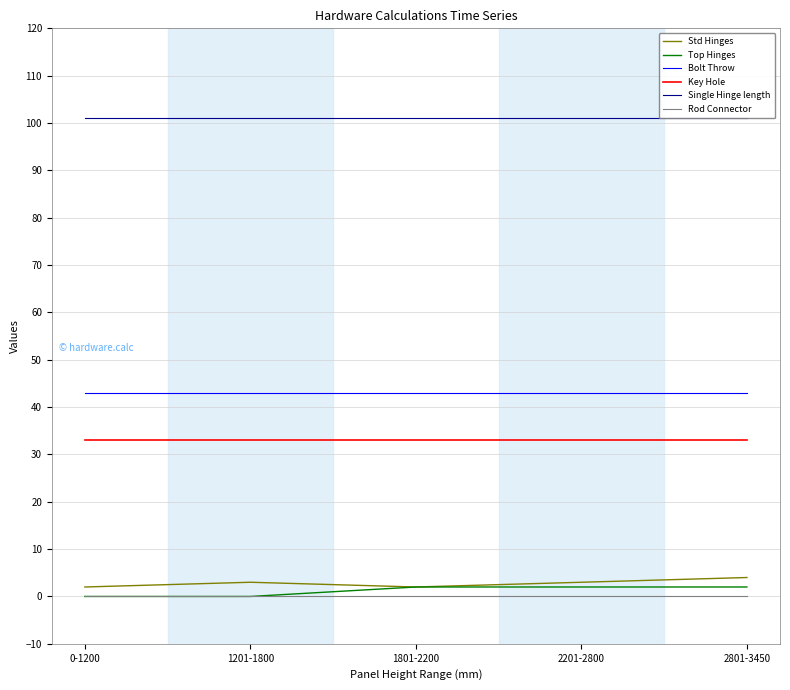

True or false: Single Hinge length and Top Hinges intersect in this chart.

False